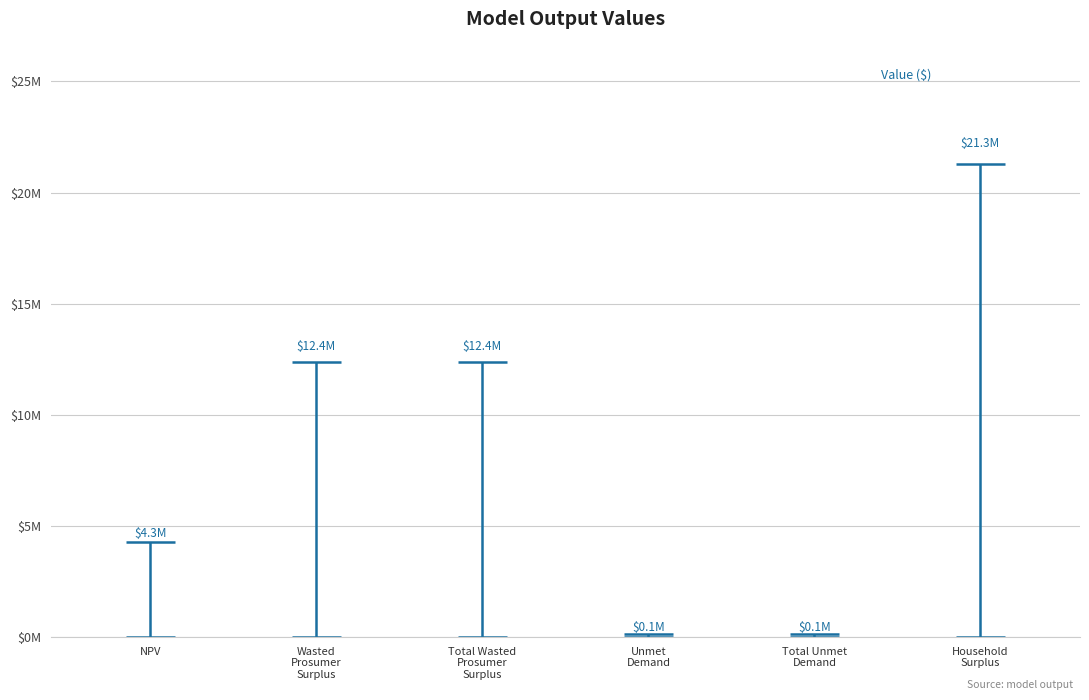

Are the bars grouped side by side (vs. stacked)?

No